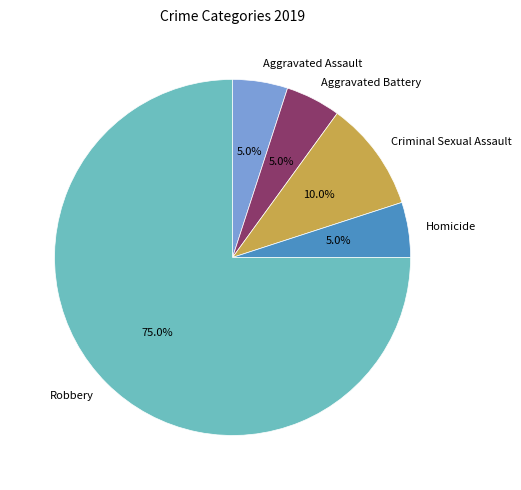

Is there any slice that represents more than half of the pie?

Yes